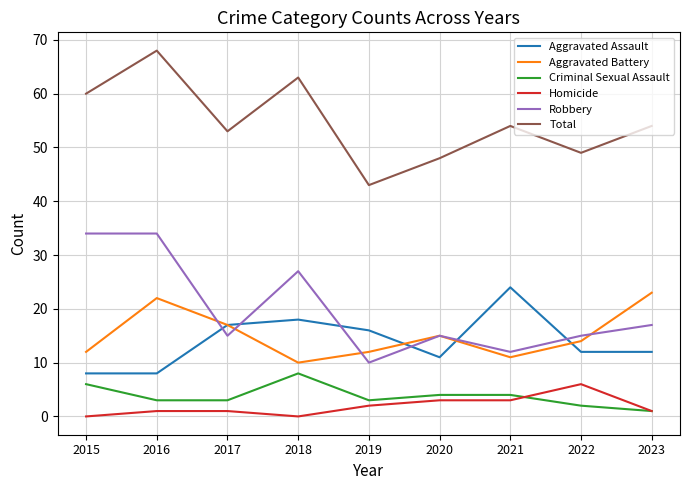

True or false: Total has more than 1 points higher than both neighbors.

True